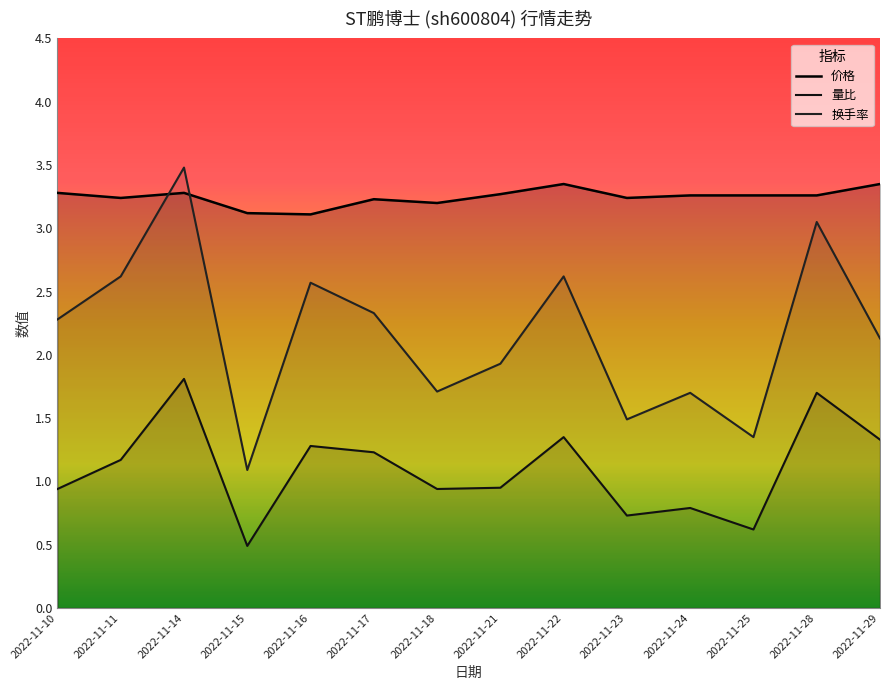

Reading right to left, transcribe all the data shown in this chart.

价格: 2022-11-29=3.4	2022-11-28=3.3	2022-11-25=3.3	2022-11-24=3.3	2022-11-23=3.2	2022-11-22=3.4	2022-11-21=3.3	2022-11-18=3.2	2022-11-17=3.2	2022-11-16=3.1	2022-11-15=3.1	2022-11-14=3.3	2022-11-11=3.2	2022-11-10=3.3
量比: 2022-11-29=1.3	2022-11-28=1.7	2022-11-25=0.6	2022-11-24=0.8	2022-11-23=0.7	2022-11-22=1.4	2022-11-21=0.9	2022-11-18=0.9	2022-11-17=1.2	2022-11-16=1.3	2022-11-15=0.5	2022-11-14=1.8	2022-11-11=1.2	2022-11-10=0.9
换手率: 2022-11-29=2.1	2022-11-28=3.0	2022-11-25=1.4	2022-11-24=1.7	2022-11-23=1.5	2022-11-22=2.6	2022-11-21=1.9	2022-11-18=1.7	2022-11-17=2.3	2022-11-16=2.6	2022-11-15=1.1	2022-11-14=3.5	2022-11-11=2.6	2022-11-10=2.3